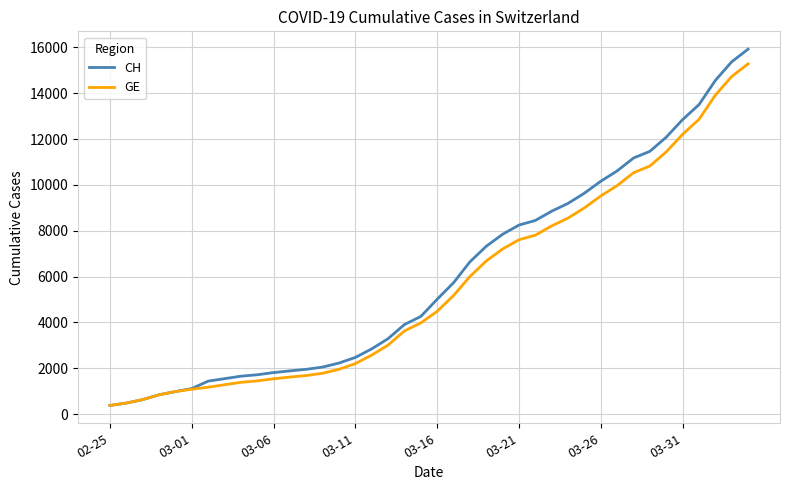

Rank the series by their maximum value, from lowest to highest.

GE, CH